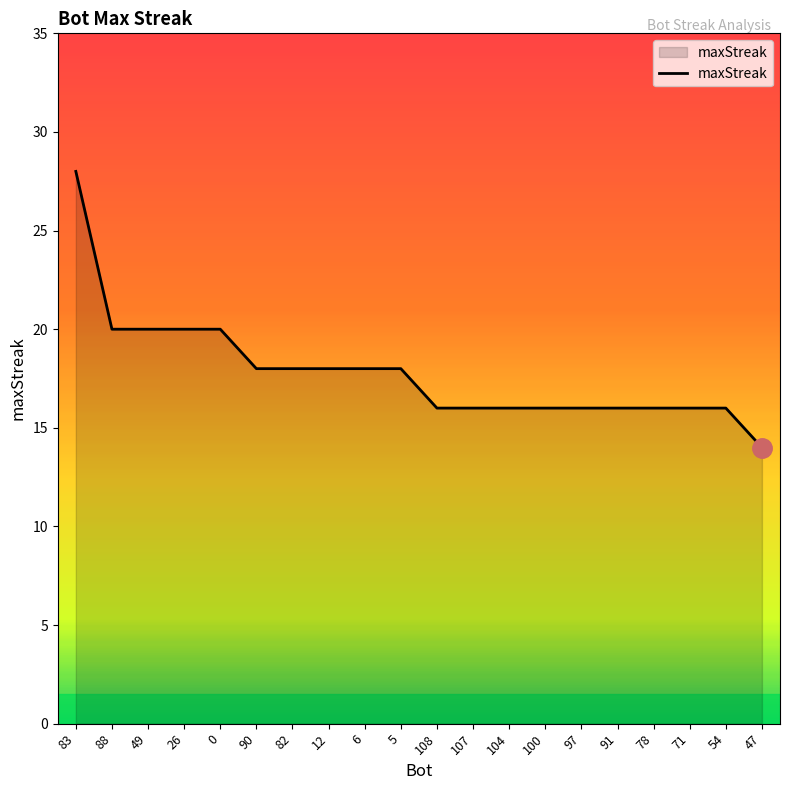

What is the difference between the maximum and minimum values?

14